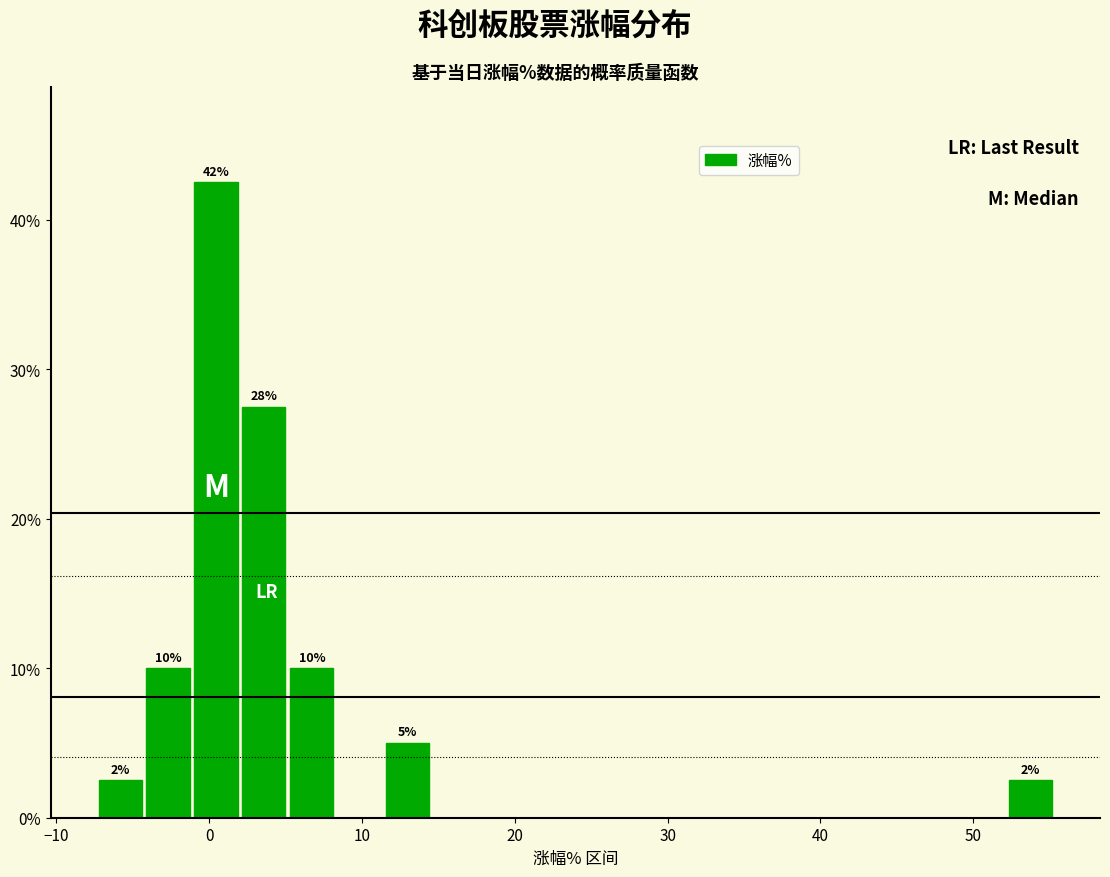

Around what value on the x-axis is the tallest bar? Give the approximate position of its centre, as read against the axis.

0